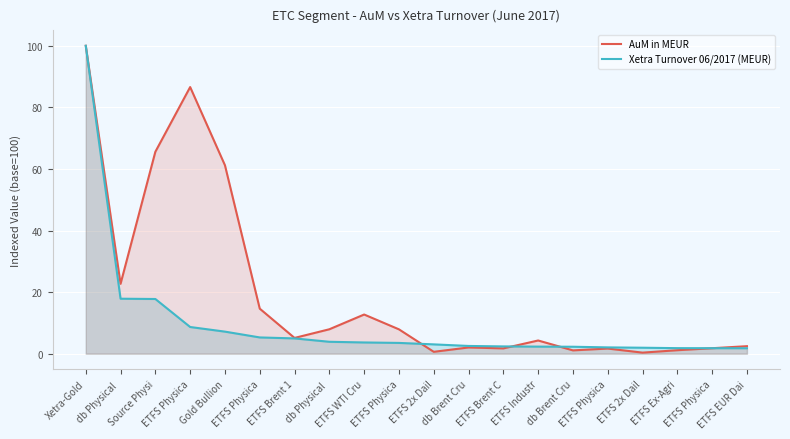

Where does the AuM in MEUR series first go above 5?

Xetra-Gold